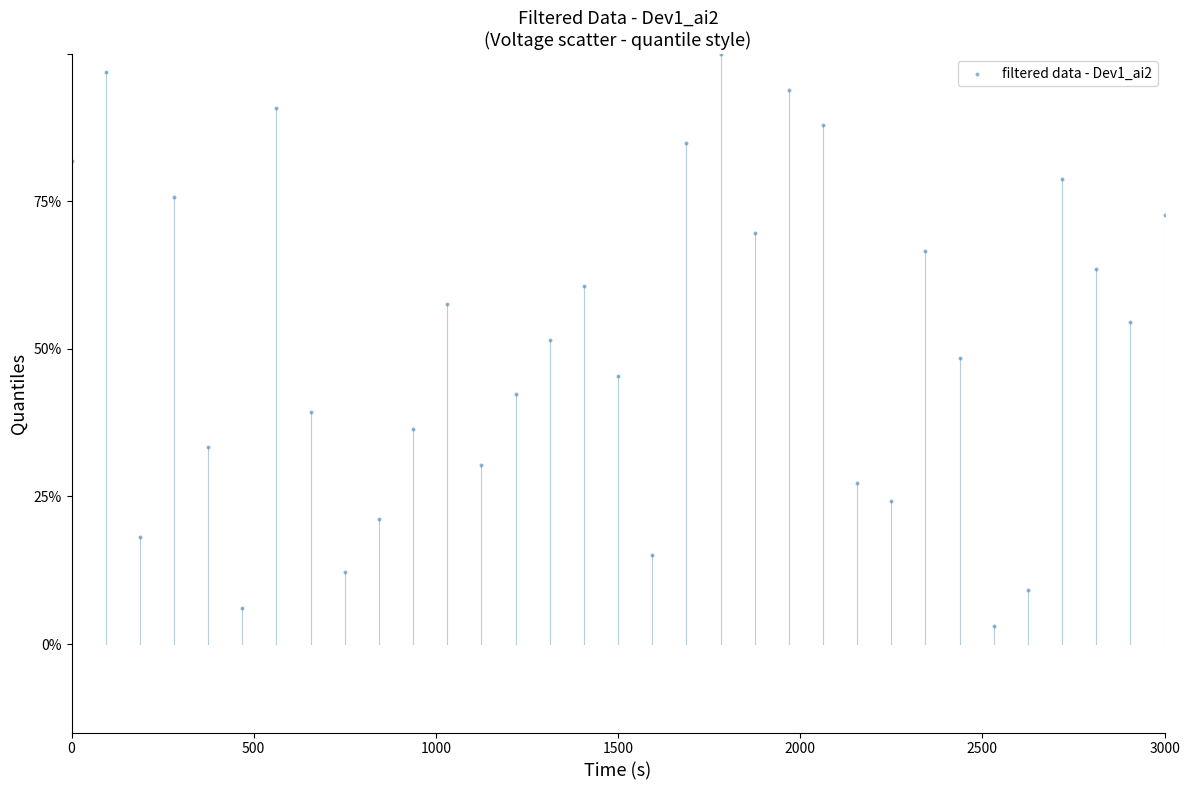

What is the range of Y values (max minus min)?

97.0